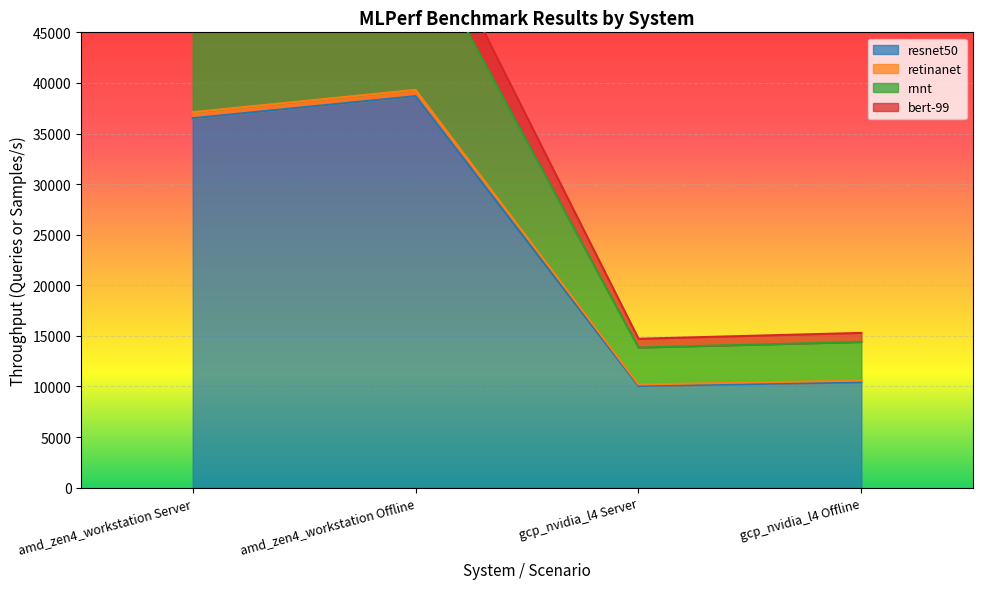

True or false: retinanet and resnet50 intersect in this chart.

False